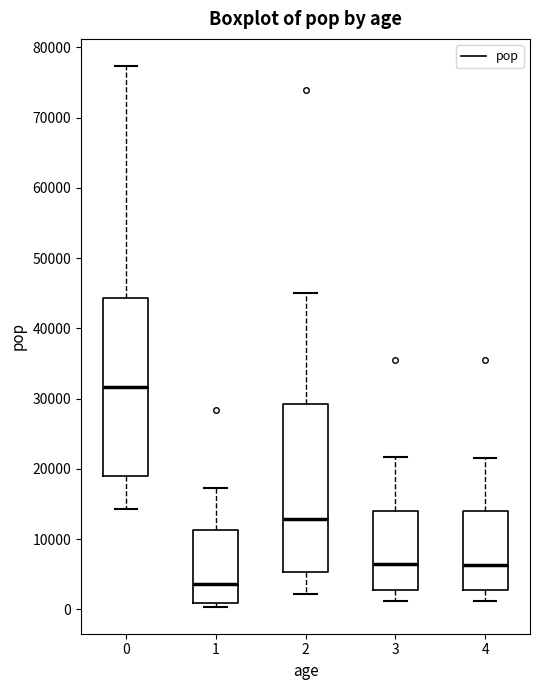

Reading left to right, transcribe this box plot: for each box, give where its median line is, the range the box spans, and where its two whiskers end, as read against the y-axis. The values are not printed on the chart, so give them approximately, as read against the axis.

0: median 32000, box 19000 to 44000, whiskers 14000 to 77000
1: median 4000, box 1000 to 11000, whiskers 0 to 17000
2: median 13000, box 5000 to 29000, whiskers 2000 to 45000
3: median 6000, box 3000 to 14000, whiskers 1000 to 22000
4: median 6000, box 3000 to 14000, whiskers 1000 to 22000